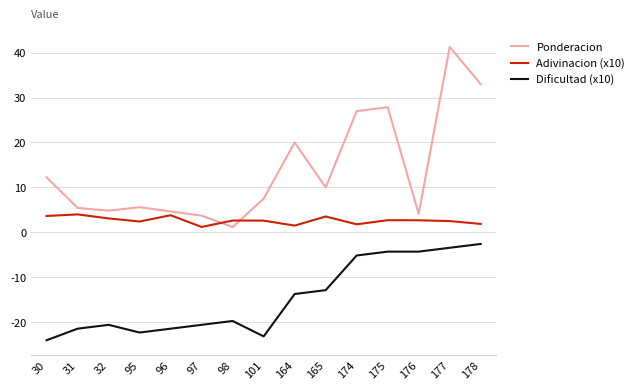

What value does the Dificultad (x10) series have at 175?

-4.3